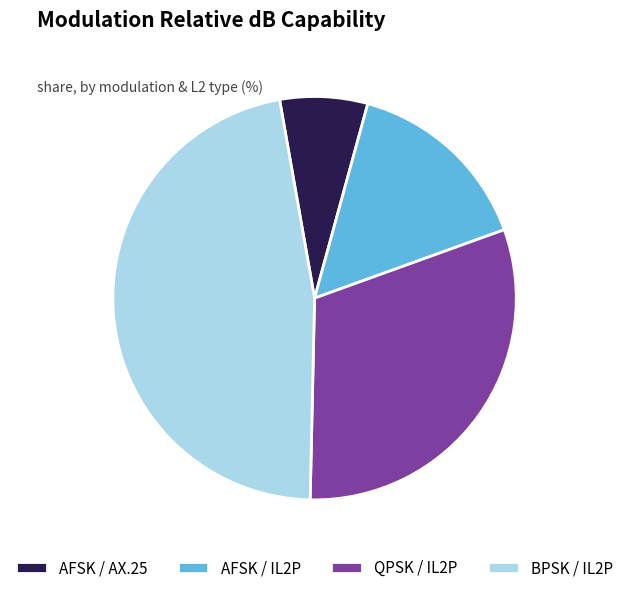

How many slices are in this pie chart?

4